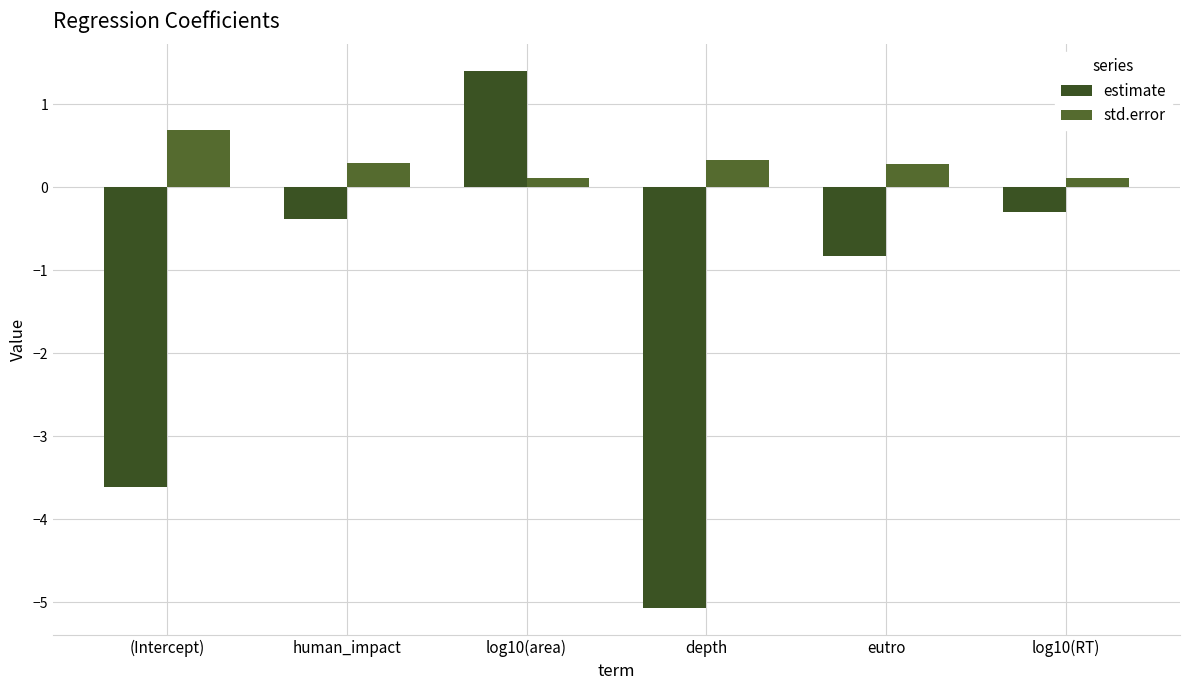

Reading left to right, list all the values displayed in this chart.

estimate: (Intercept)=-3.6	human_impact=-0.4	log10(area)=1.4	depth=-5.1	eutro=-0.8	log10(RT)=-0.3
std.error: (Intercept)=0.7	human_impact=0.3	log10(area)=0.1	depth=0.3	eutro=0.3	log10(RT)=0.1